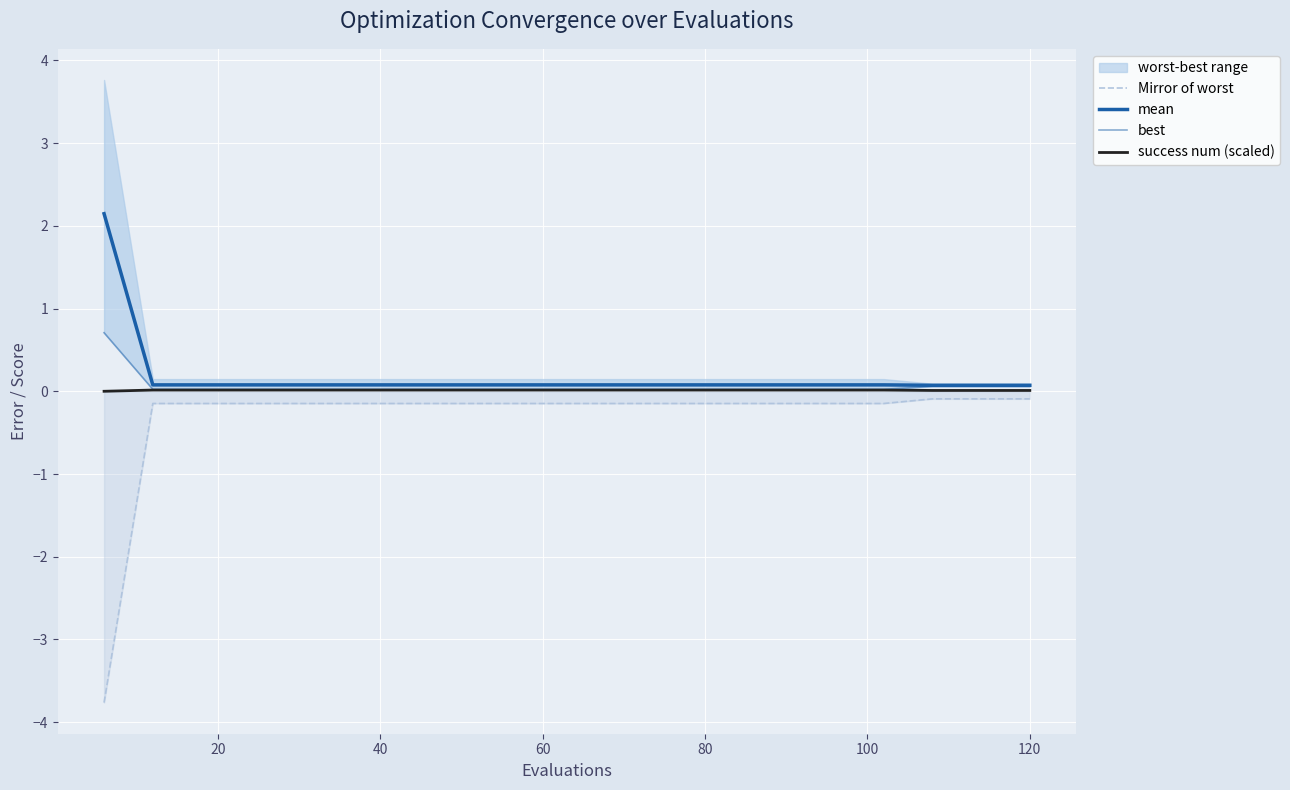

Which series has the widest spread of values?

Mirror of worst